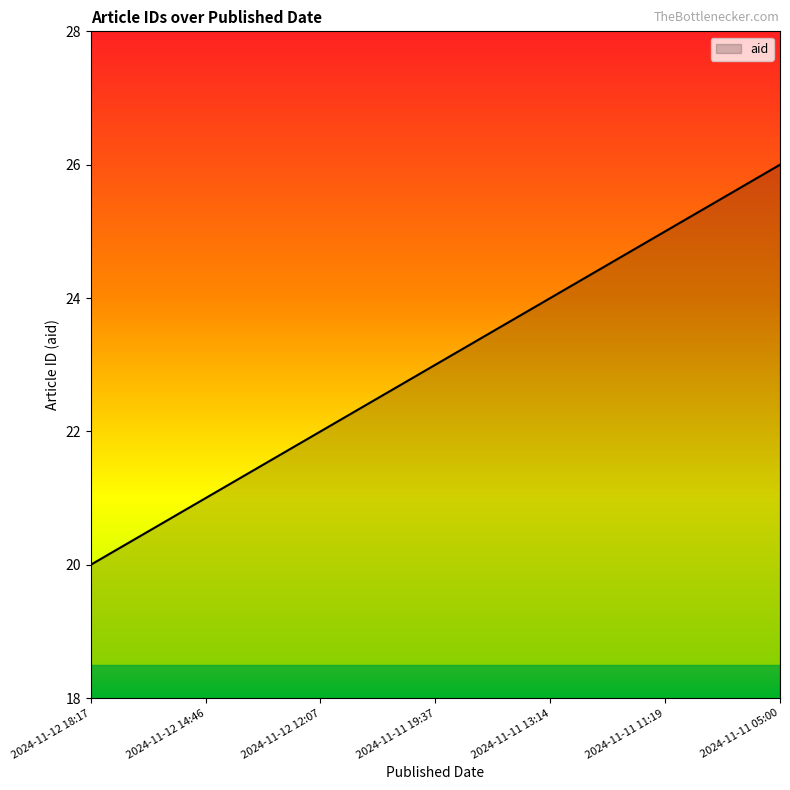

Does the chart display data point markers on the line(s)?

No